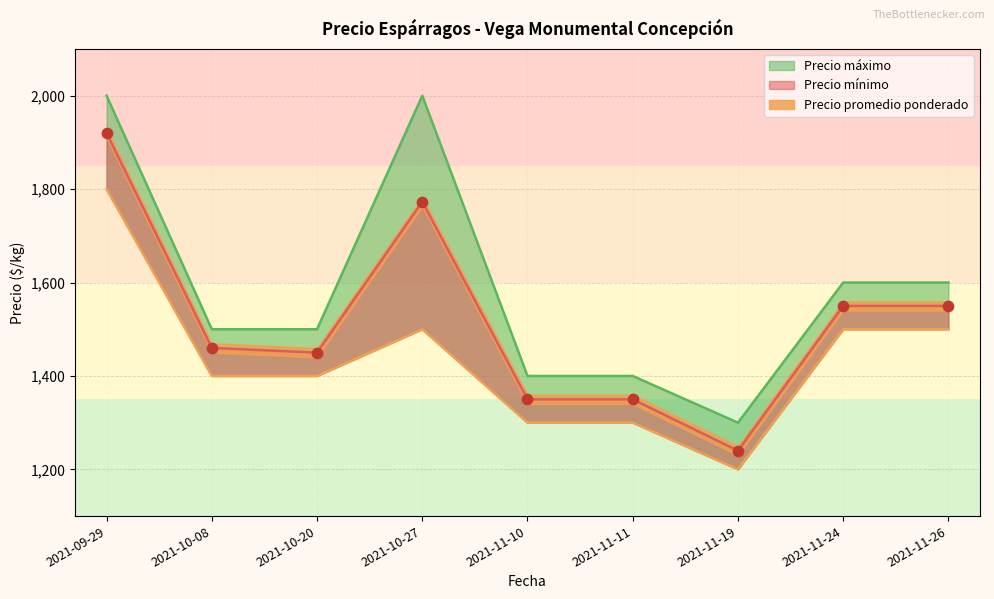

At how many categories does at least one series exceed 1968?

2